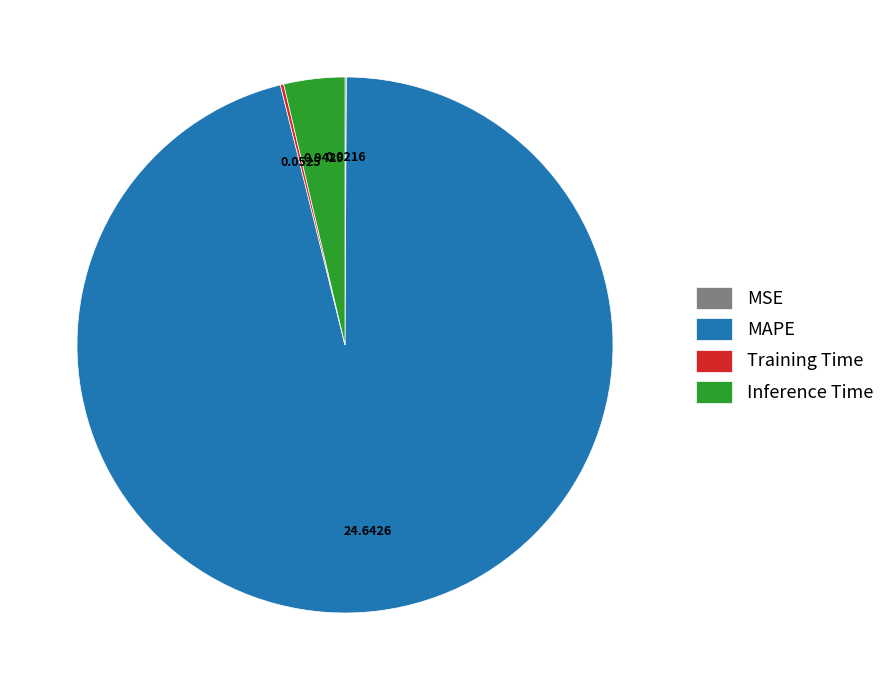

Which category has the biggest portion of the pie?

MAPE